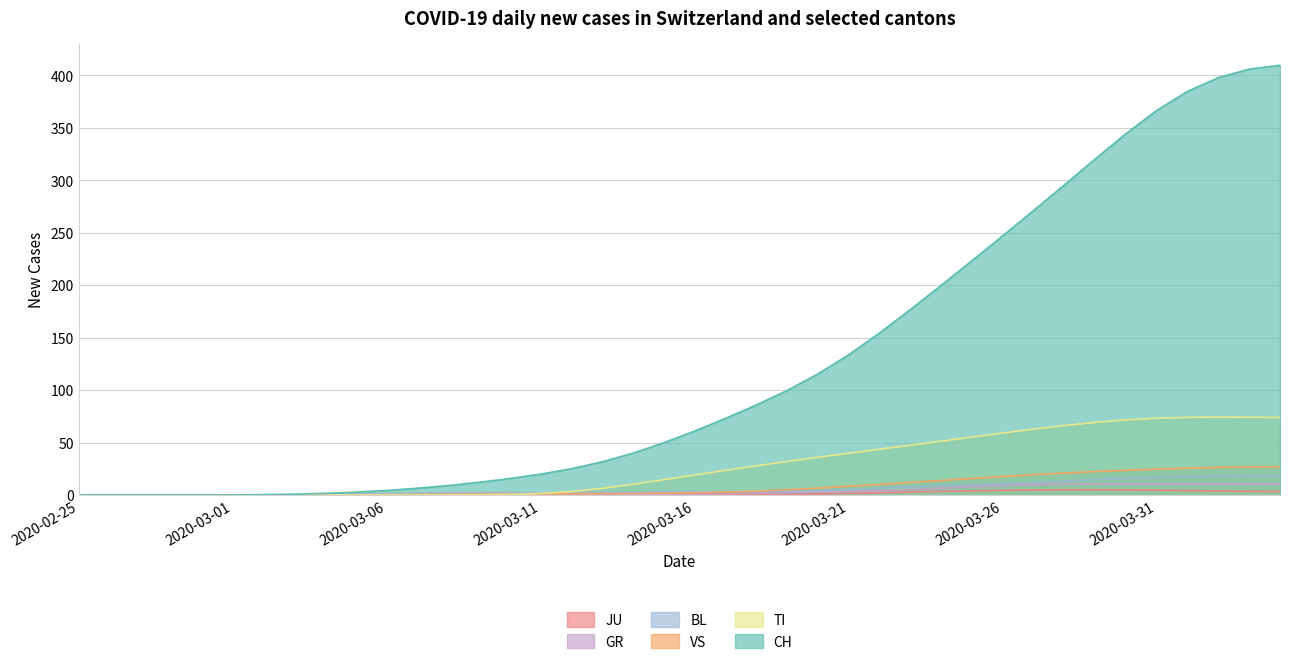

Which series changed the most between 2020-03-10 and 2020-03-24?

CH